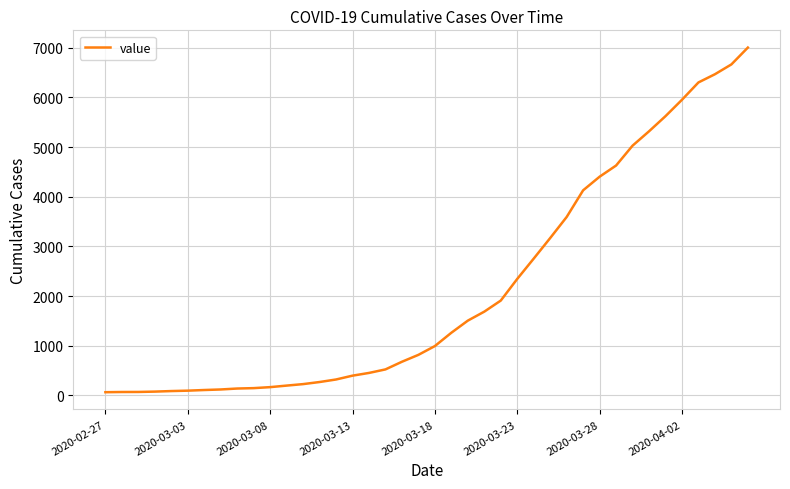

What is the minimum value shown in the chart?

64